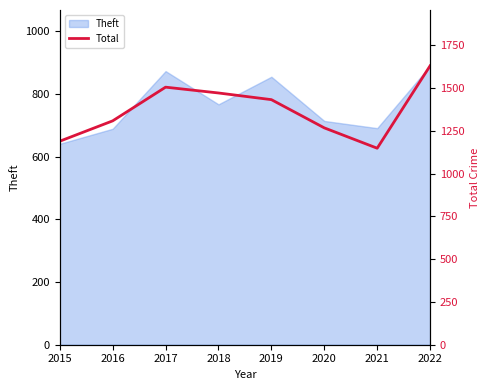

What is the maximum value for Theft?

890